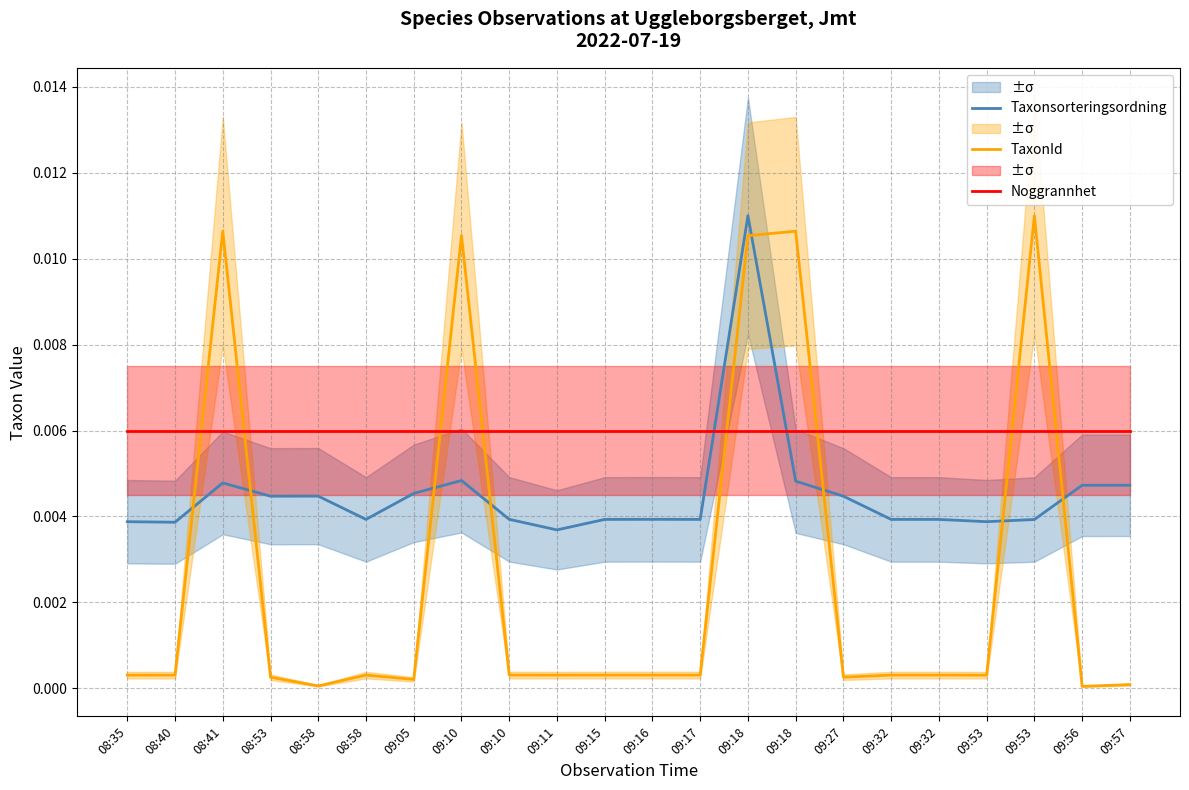

Which series has the largest total across all categories?

Noggrannhet